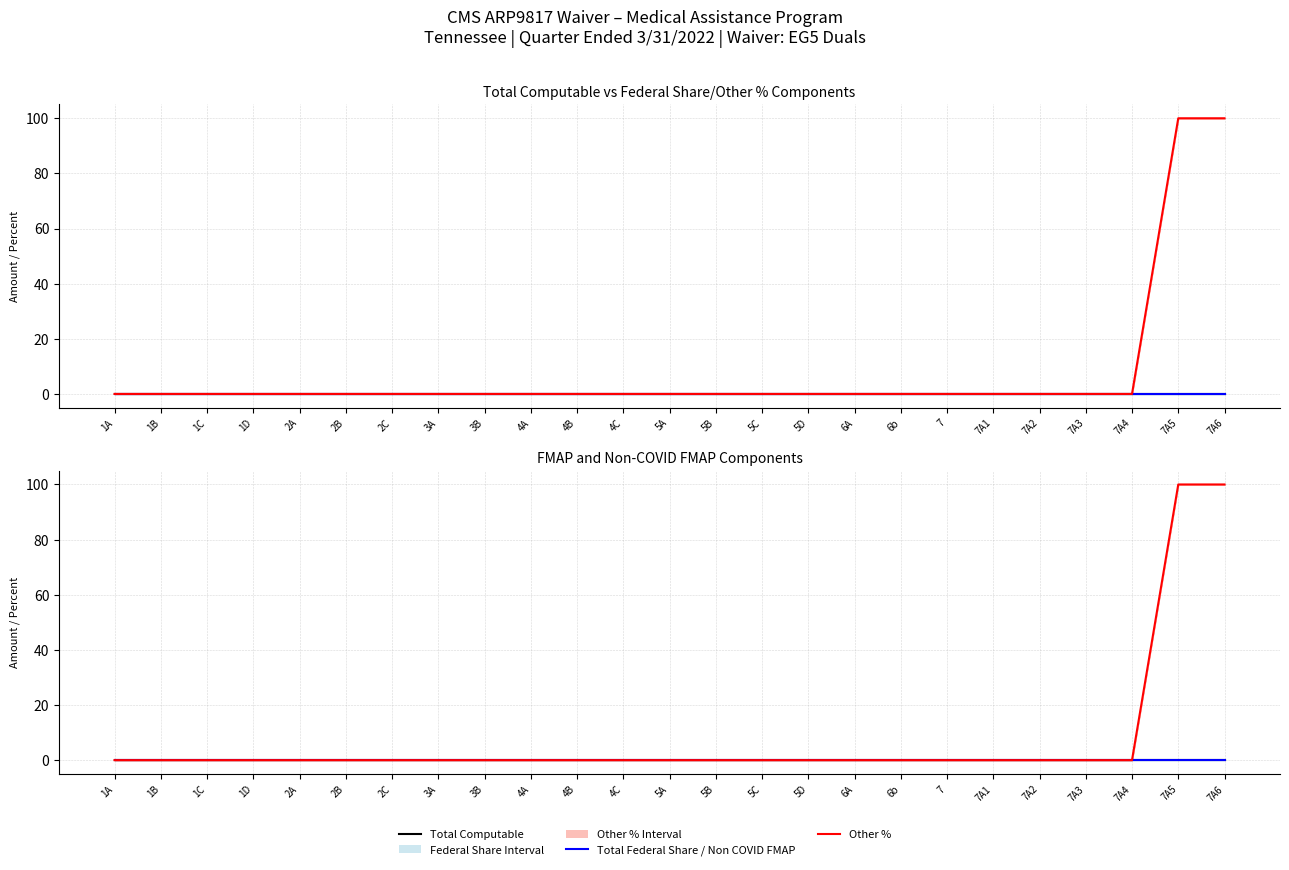

Between 2A and 7, which is larger?

2A